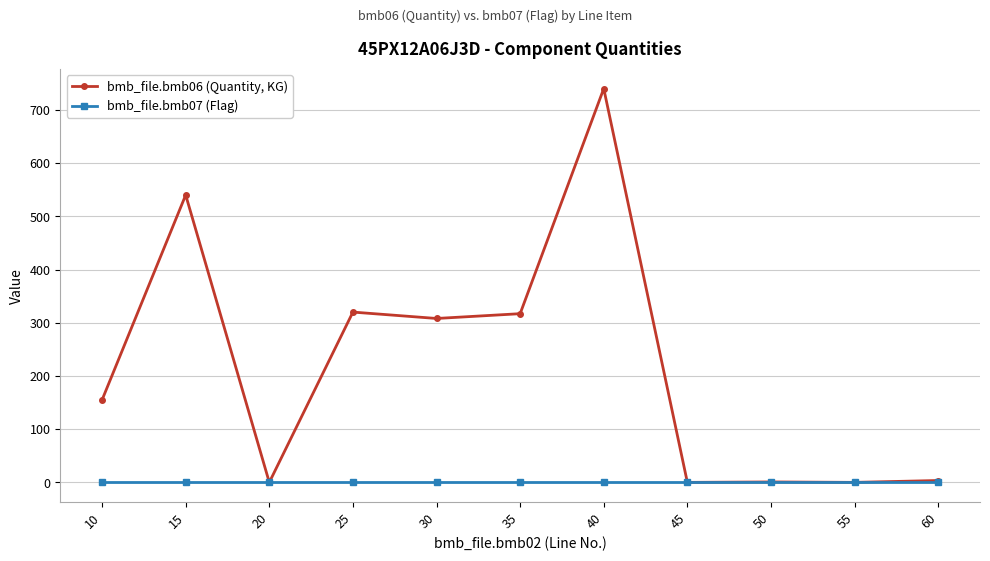

What is the difference between the bmb_file.bmb06 (Quantity, KG) values at 35 and 50?

316.2